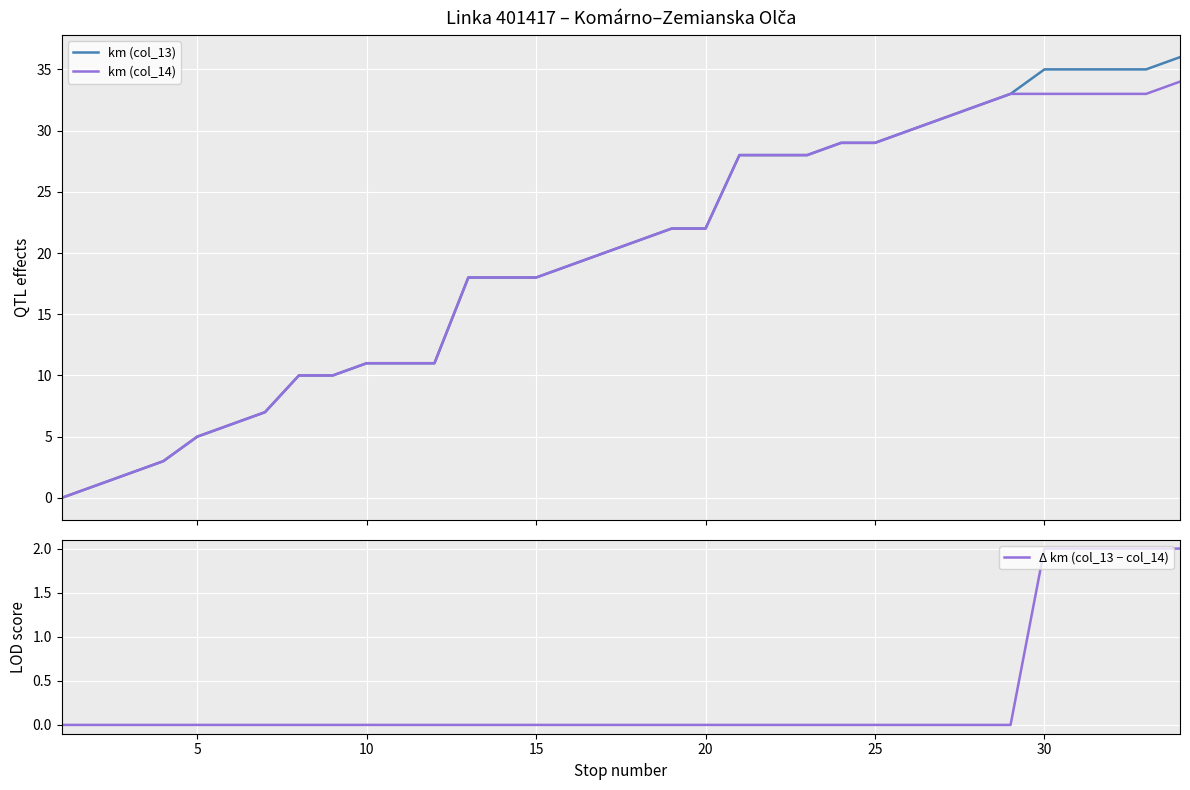

Count the number of data series in this chart.

3